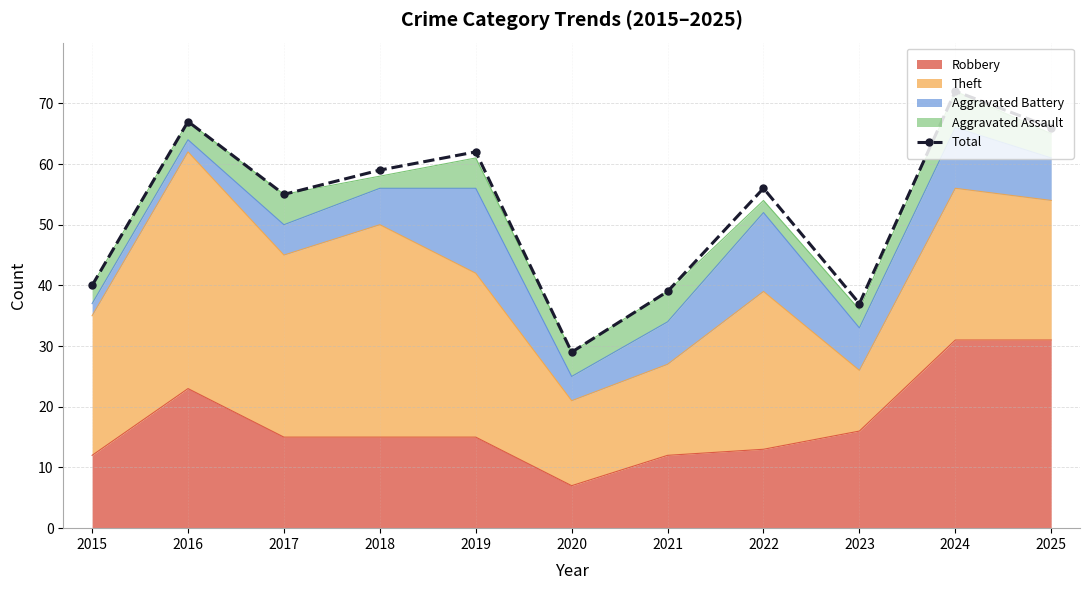

Reading left to right, list all the values displayed in this chart.

40	67	55	59	62	29	39	56	37	72	66